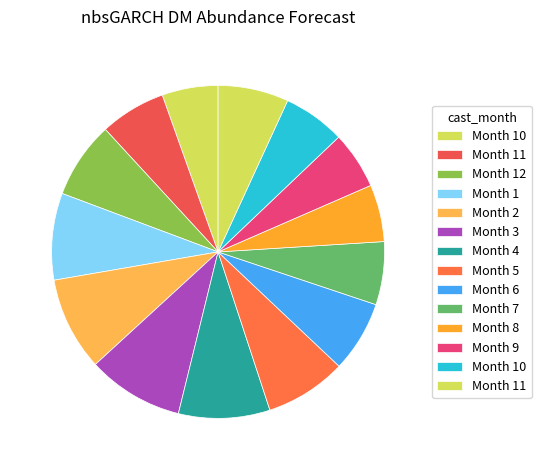

Which category has the biggest portion of the pie?

3